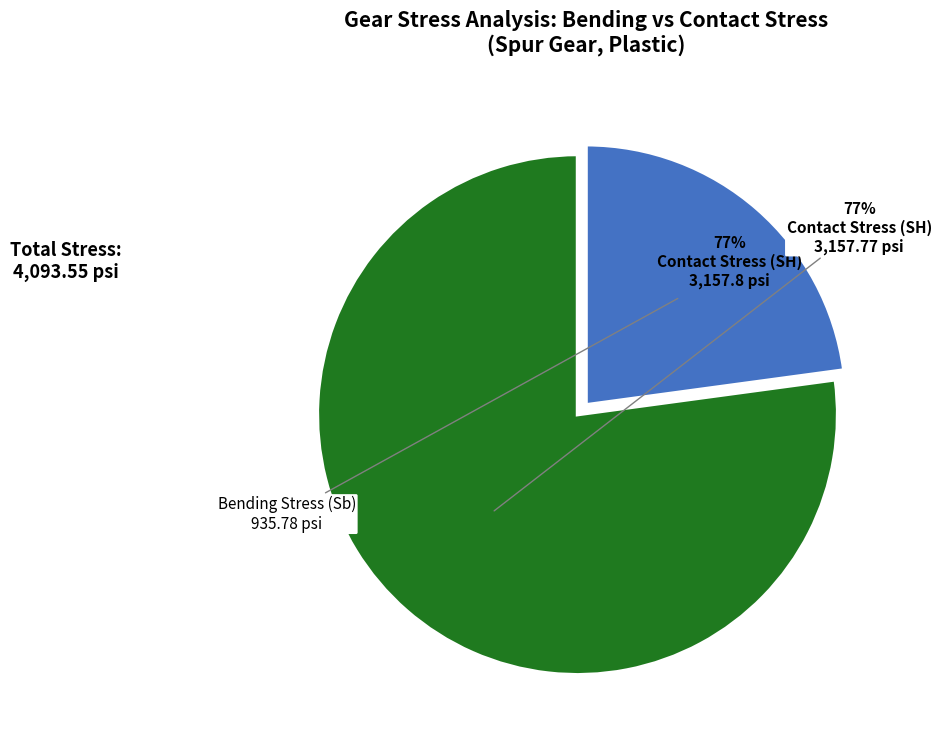

How many segments does this pie chart have?

2